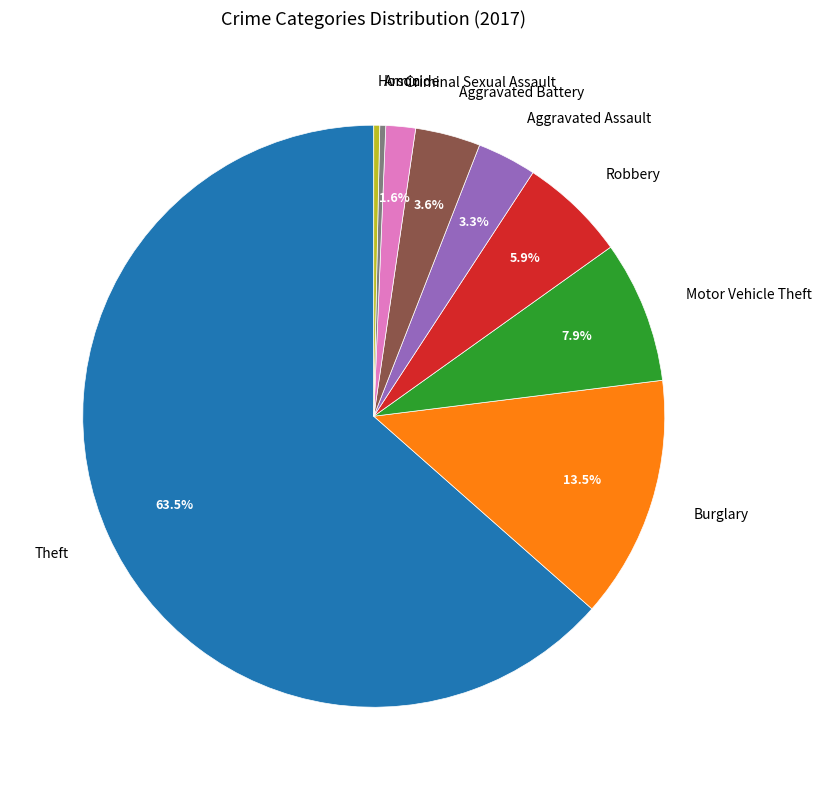

Between Robbery and Aggravated Battery, which is larger?

Robbery